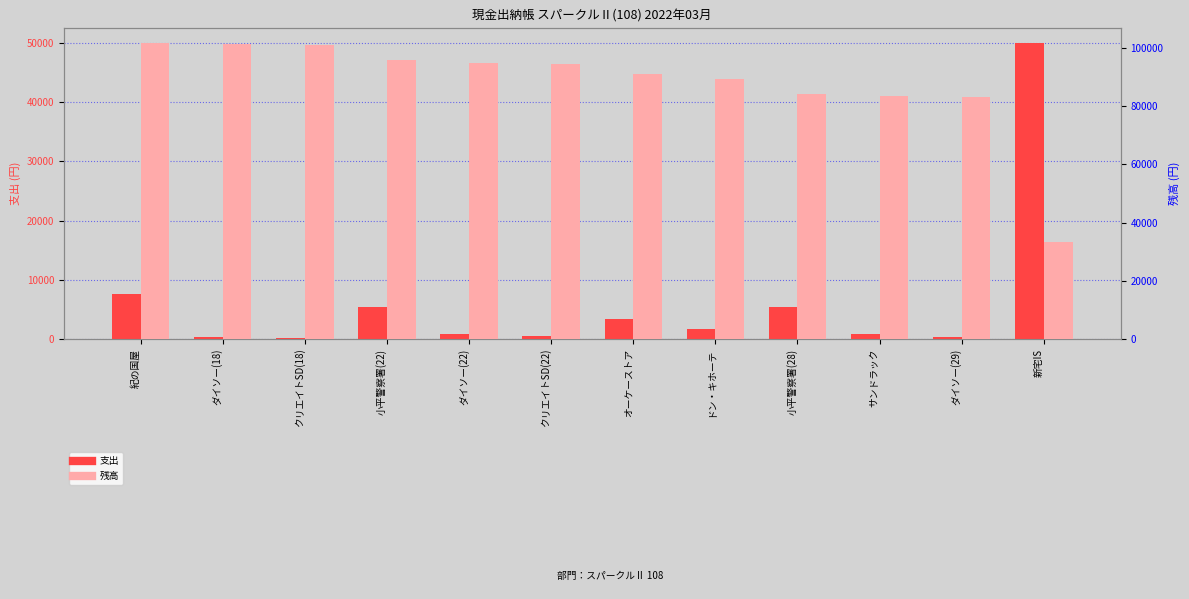

Which series has the largest total across all categories?

残高